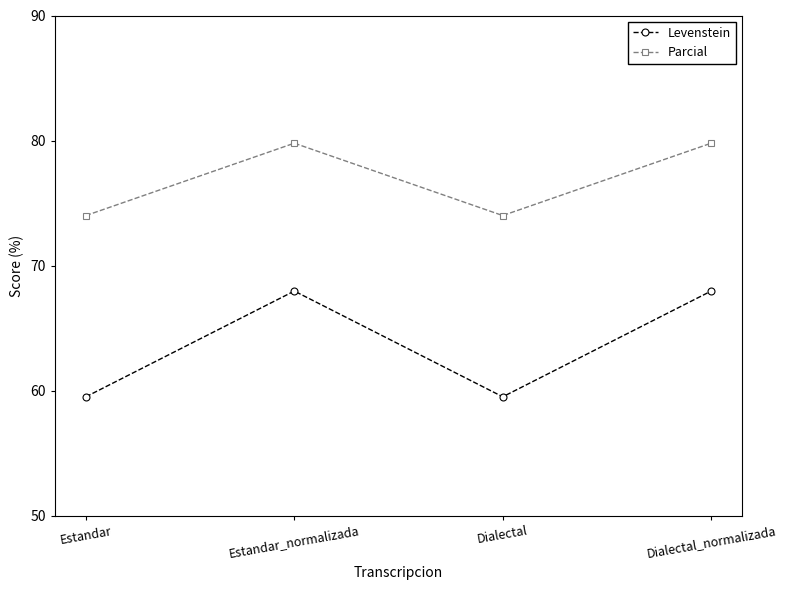

The value of Parcial at Estandar is 74.0. True or false?

True